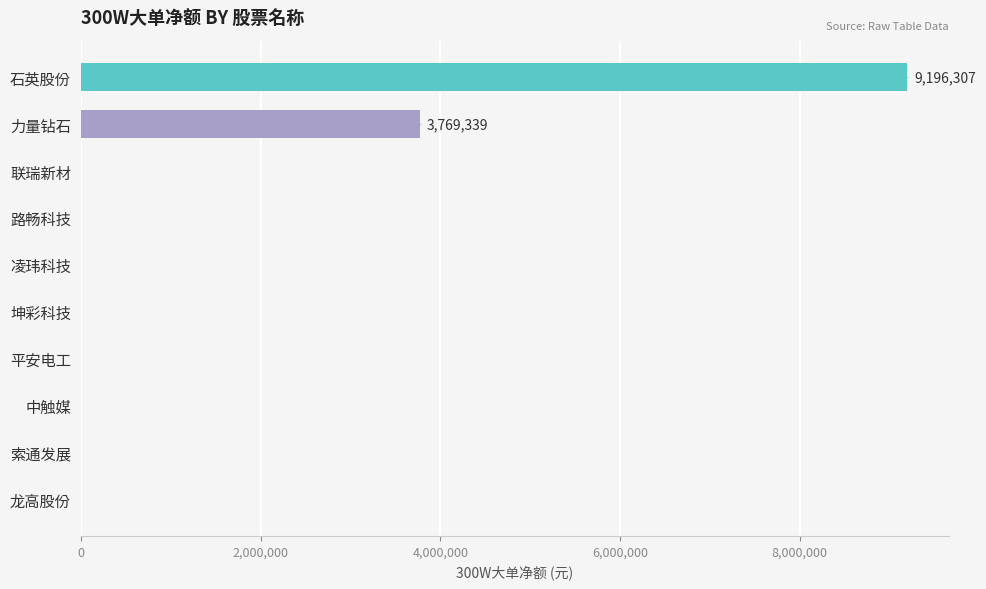

What is the sum of all values?

12965646